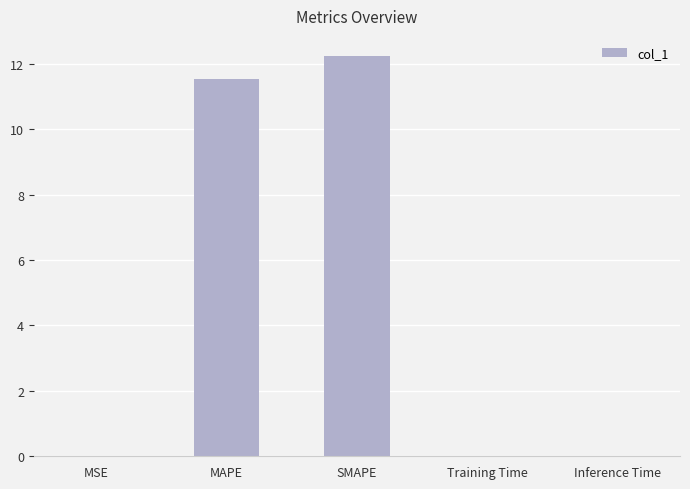

Between SMAPE and MSE, which is larger?

SMAPE